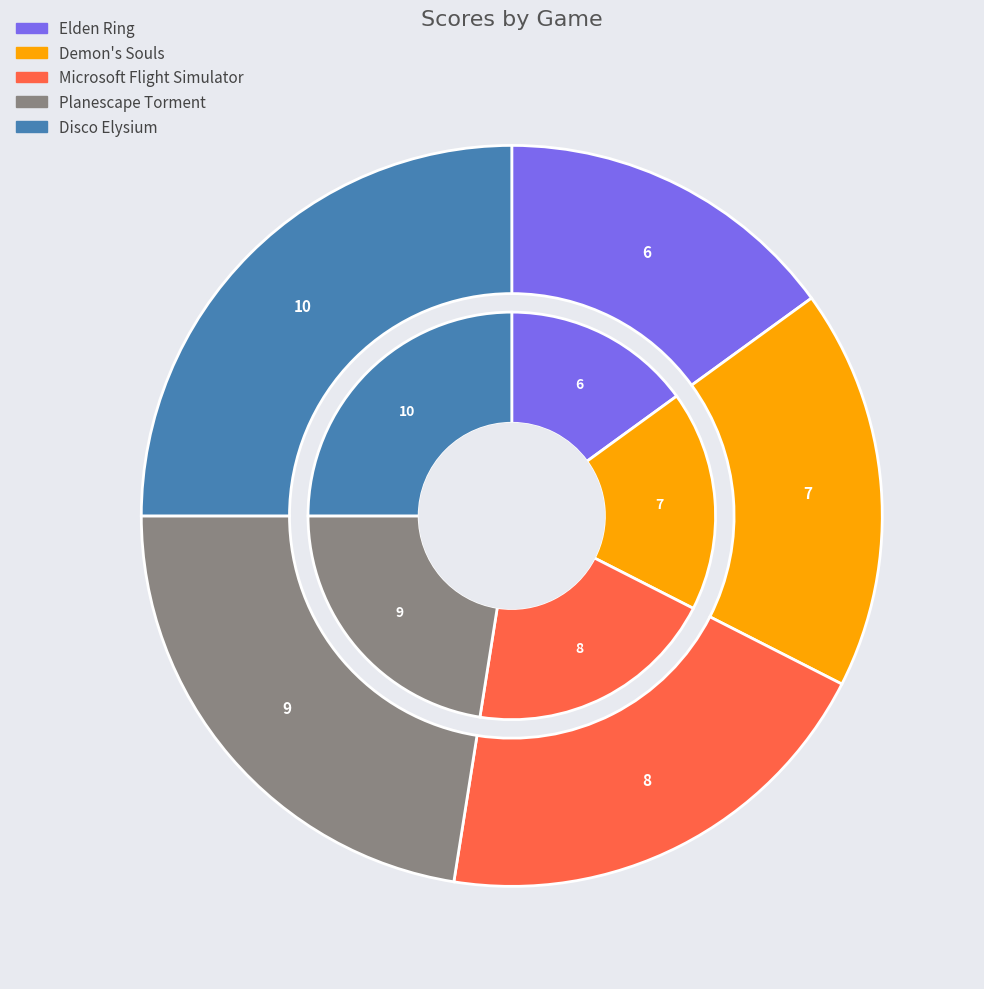

Which category has the smallest portion of the pie?

Elden Ring